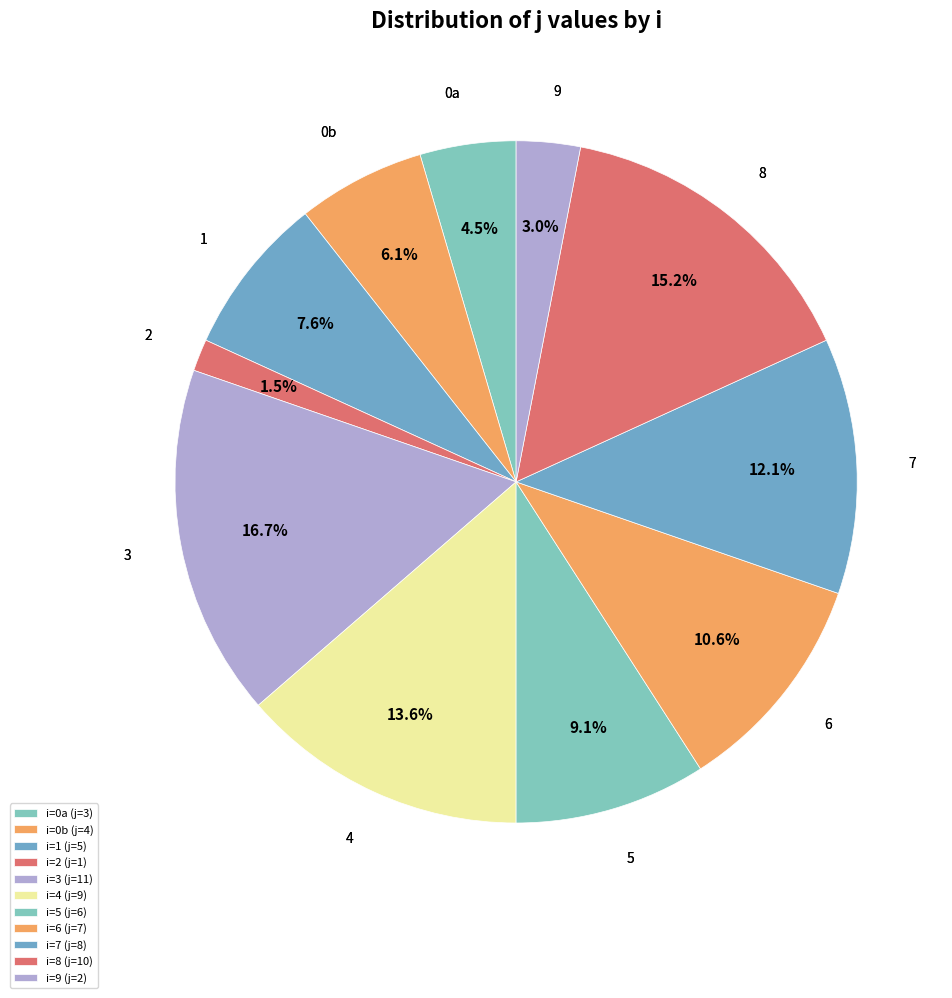

Is there a majority slice in this chart?

No